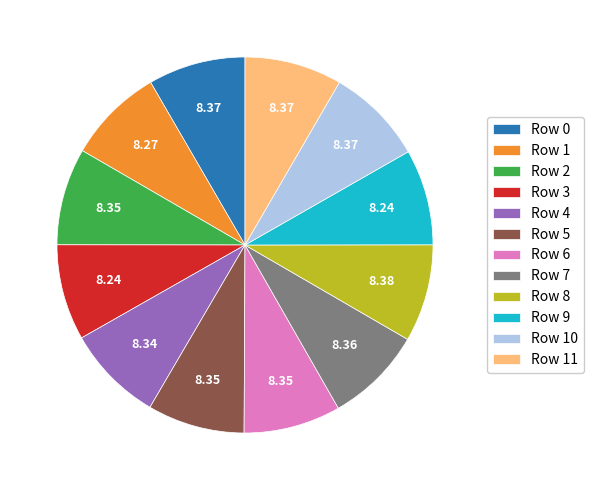

Do Row 11 and Row 0 together represent more than half of the pie?

No